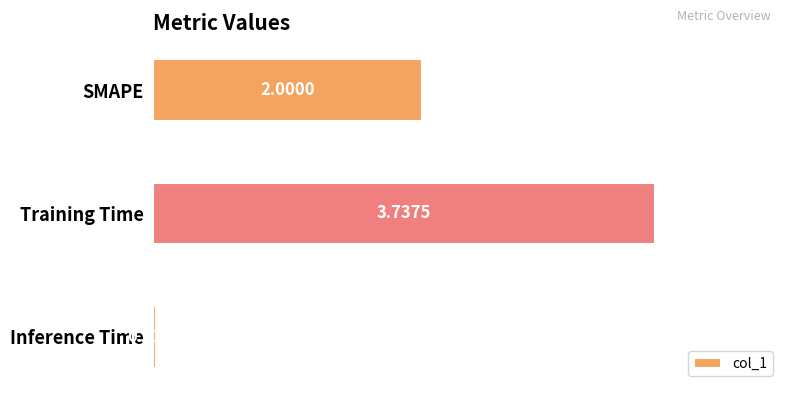

Which label corresponds to the largest value in the chart?

Training Time